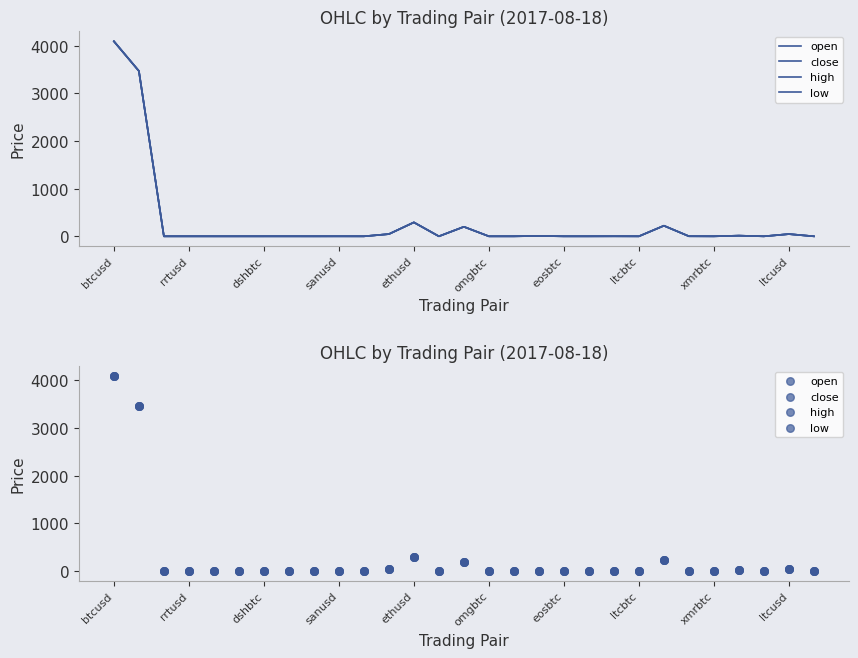

Which series reaches the minimum Y coordinate?

open